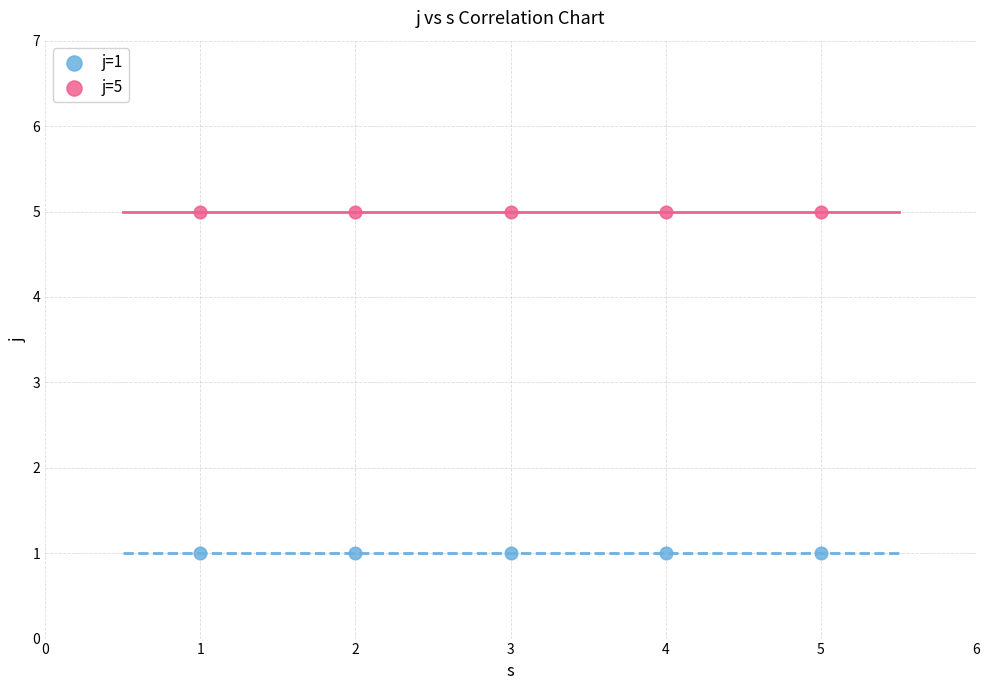

Which series reaches the minimum Y coordinate?

j=1